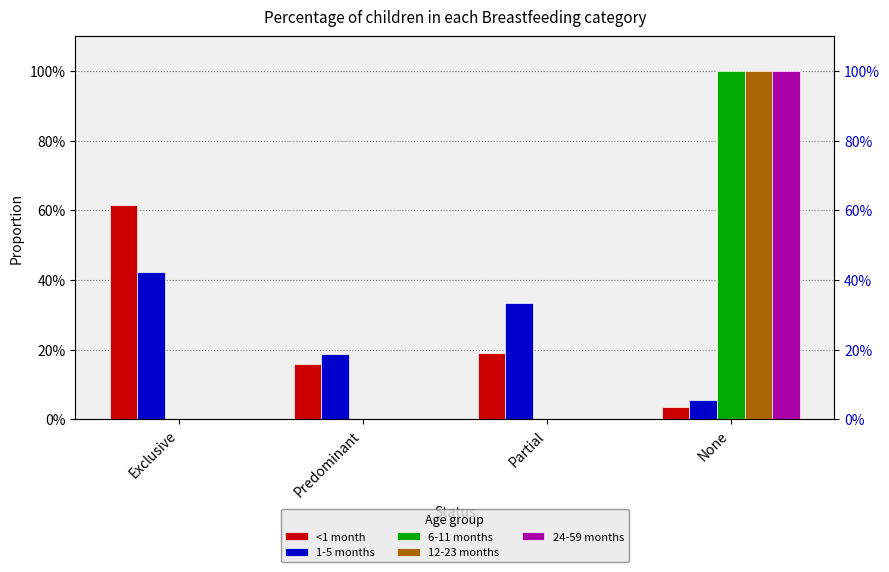

Which series has the widest spread of values?

6-11 months